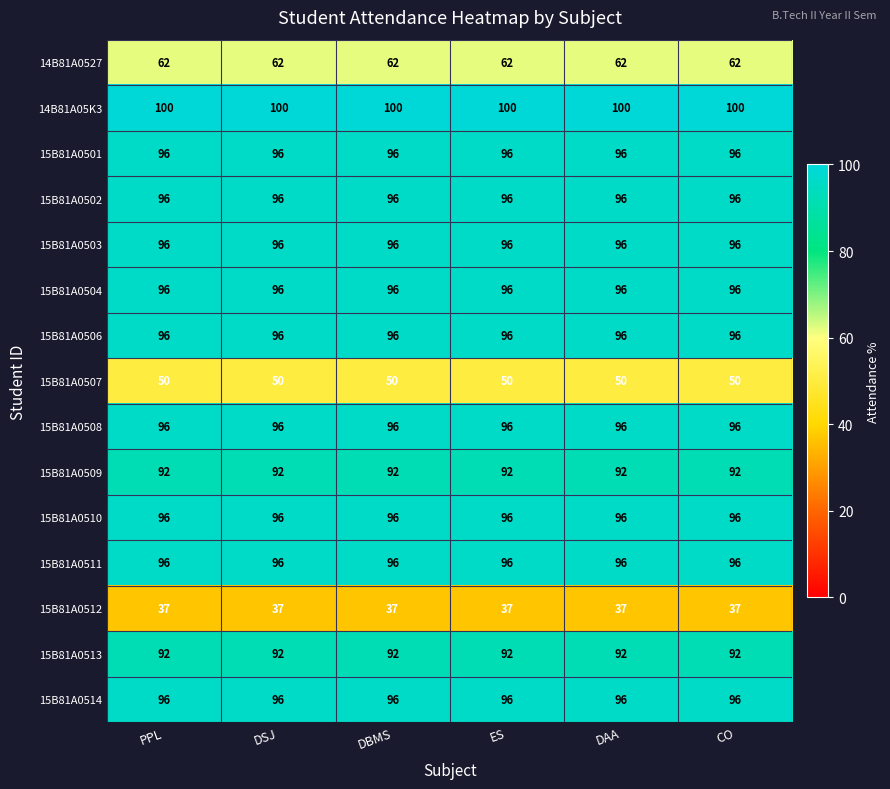

What is the total value across all series at DSJ?

1297